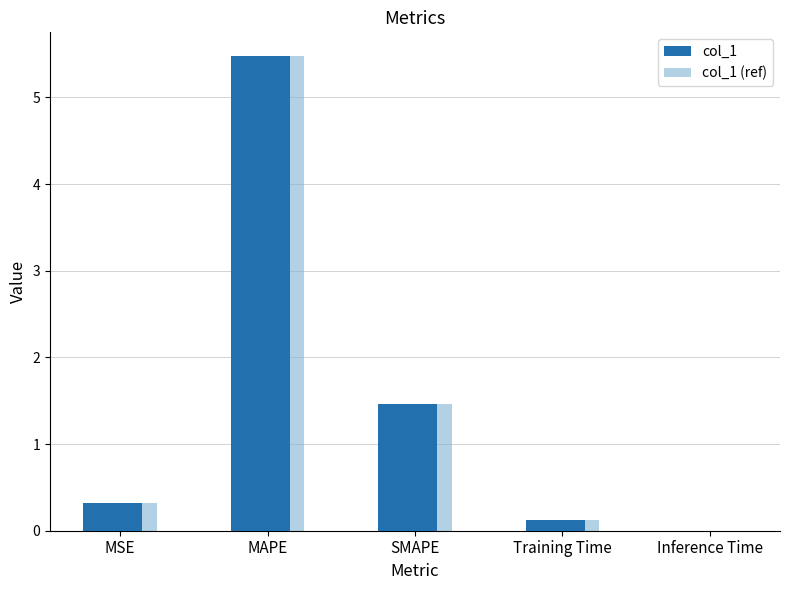

What is the maximum value for col_1 (ref)?

5.5